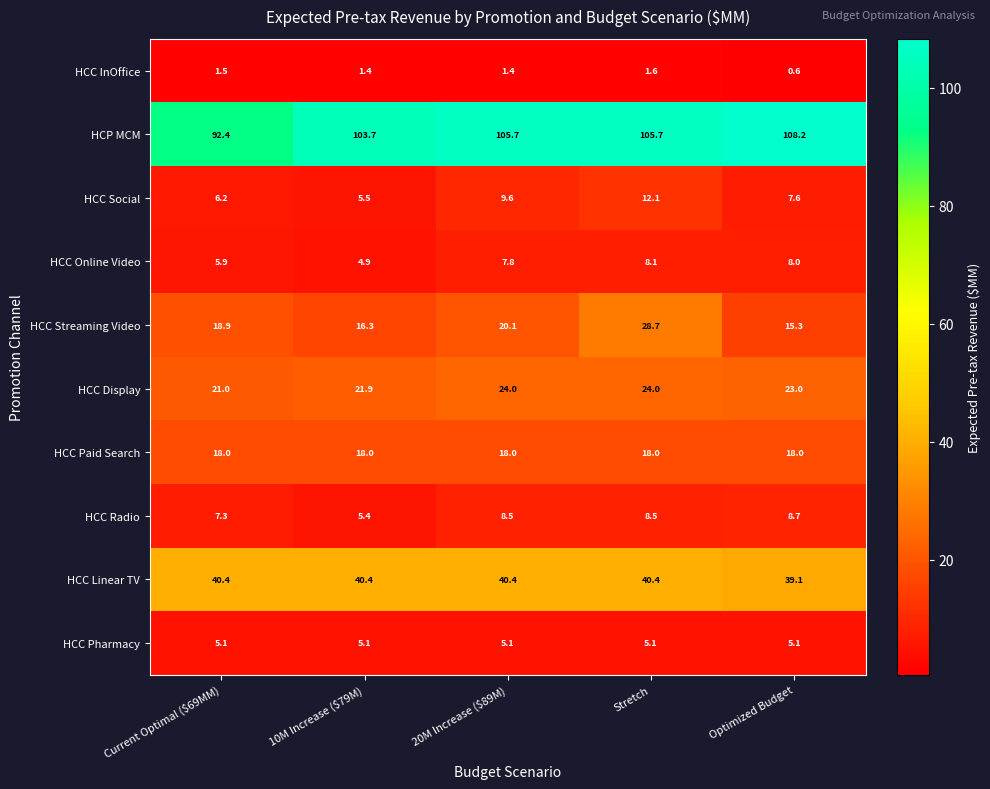

At how many categories does at least one series exceed 77?

5